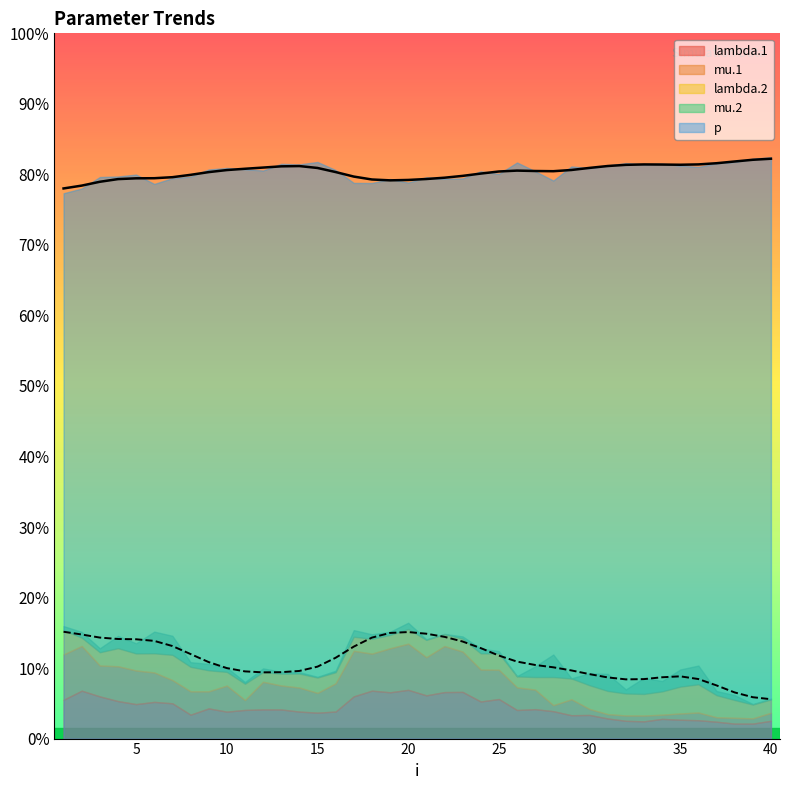

At which category is the sum across all series the highest?

20